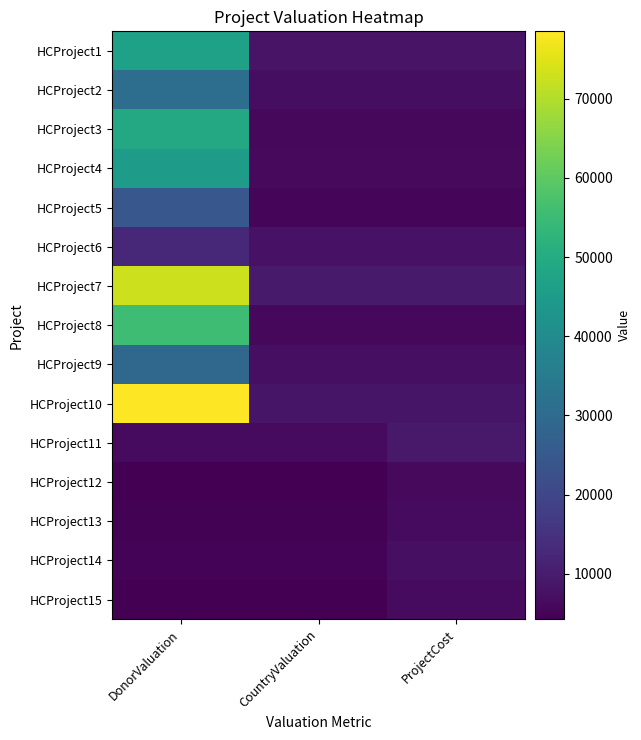

Between CountryValuation and DonorValuation, which is larger?

DonorValuation